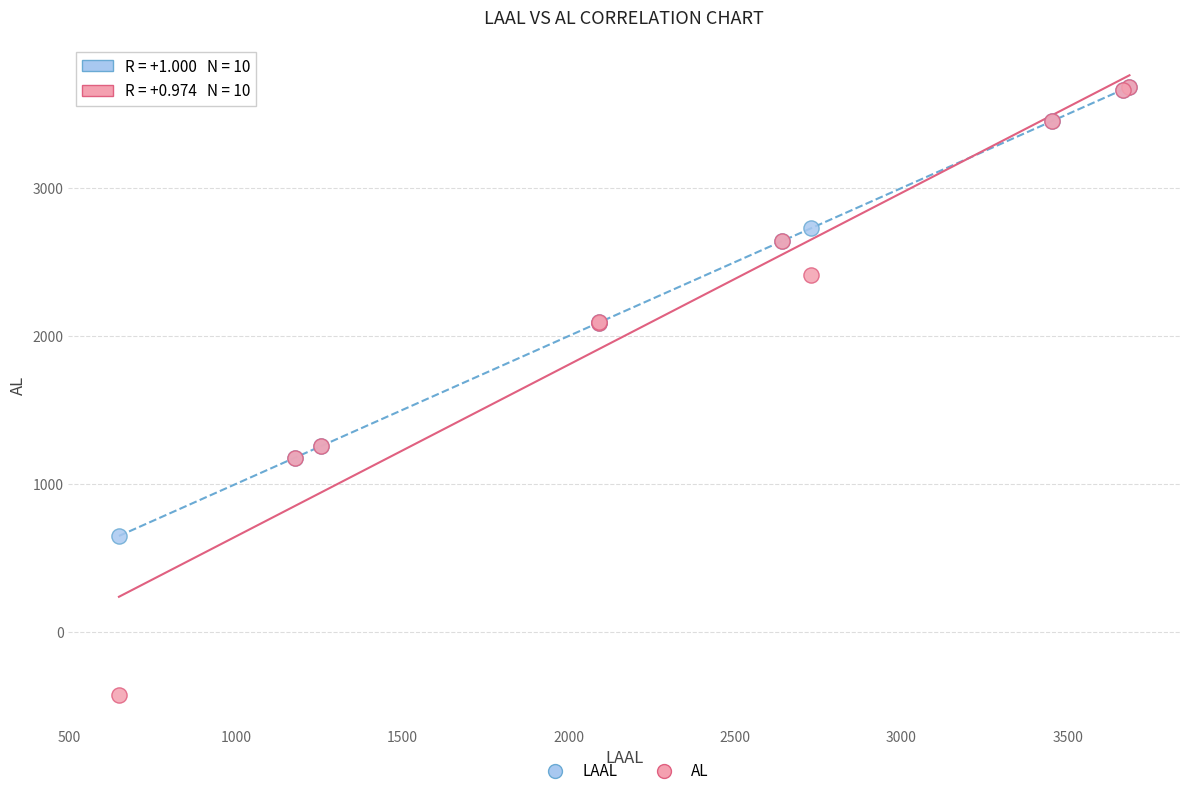

Which series has the widest spread of Y values?

AL